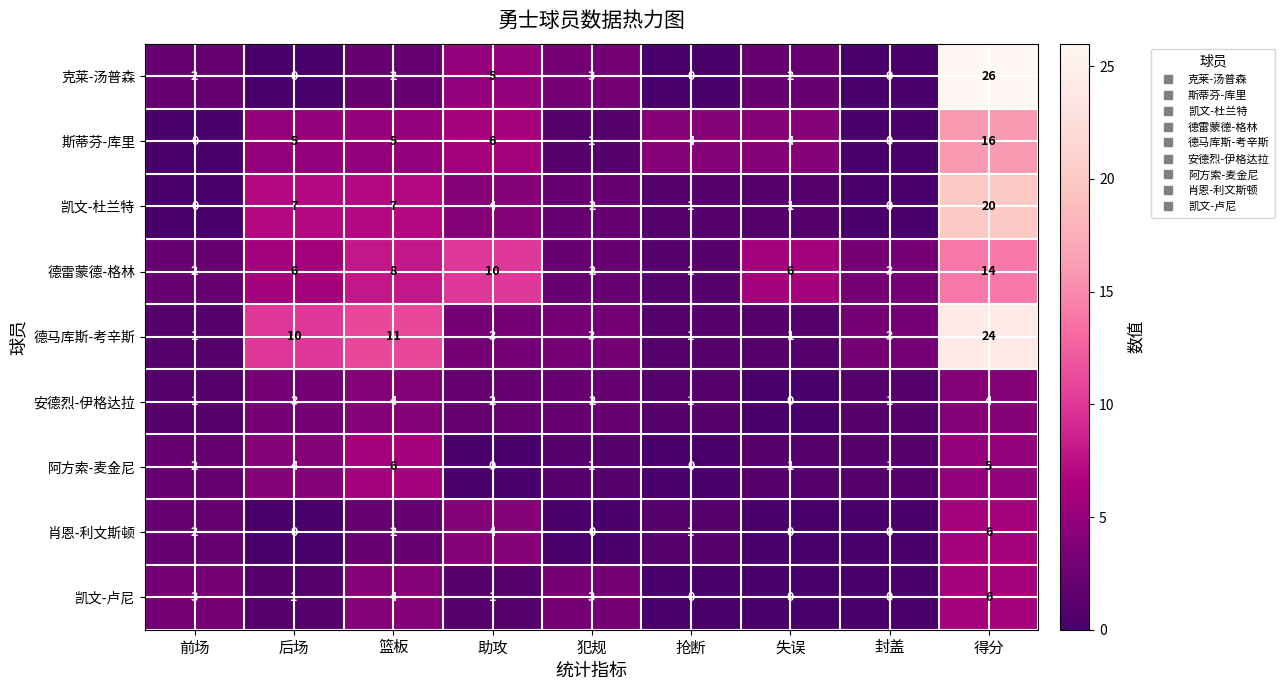

What is the sum of the 凯文-杜兰特 values at 失误 and 篮板?

8